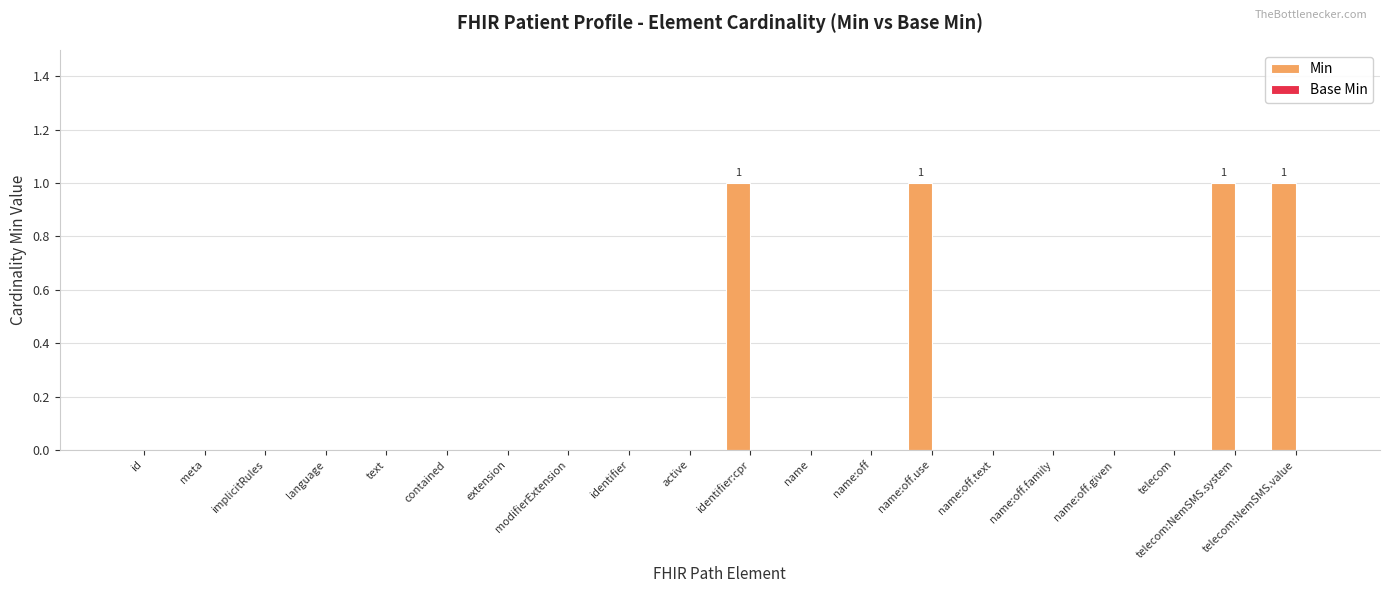

What is the sum of all values?

4